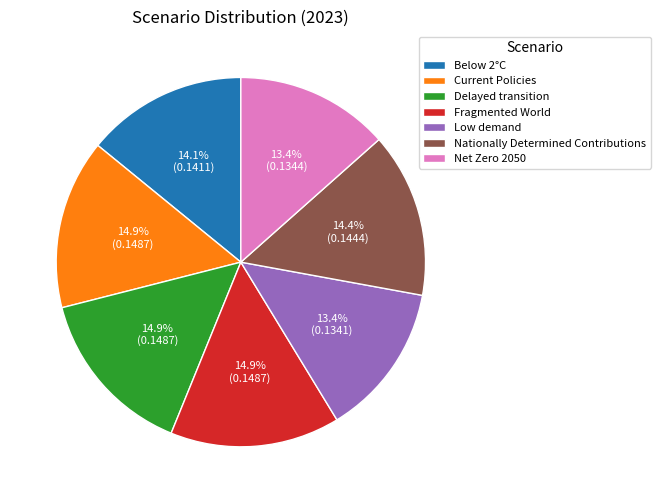

What percentage is the Delayed transition slice, to the nearest percent?

15%